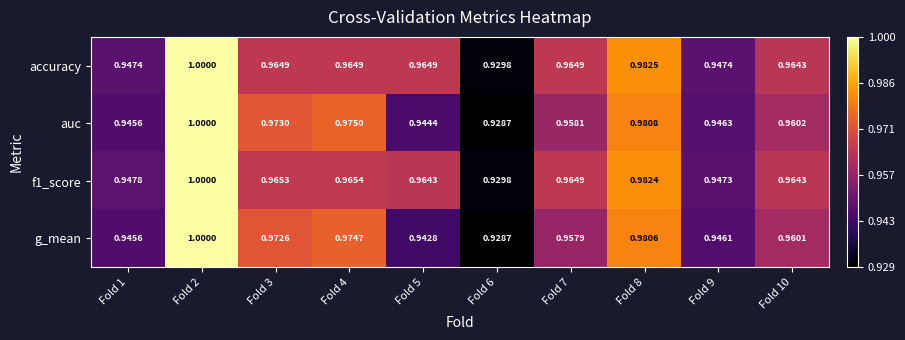

Is the value of accuracy at Fold 7 greater than the value of f1_score at Fold 5?

Yes